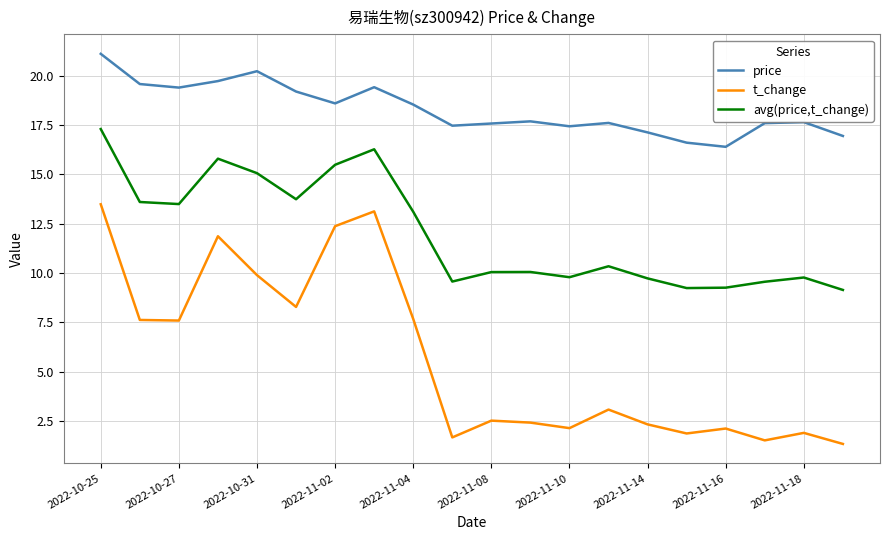

True or false: price has more than 2 interior local peaks.

True